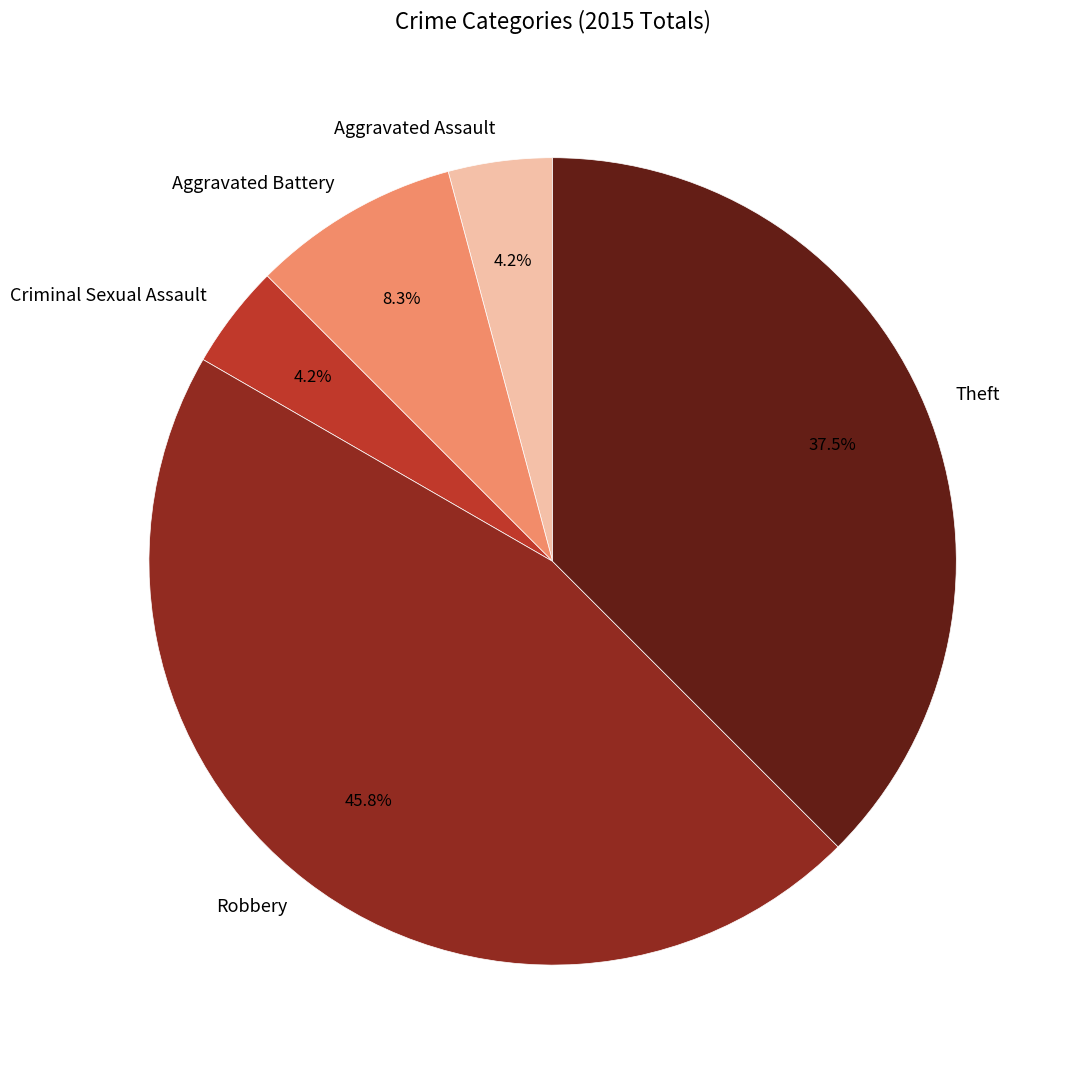

Is it true that Theft is 30% of the pie?

False